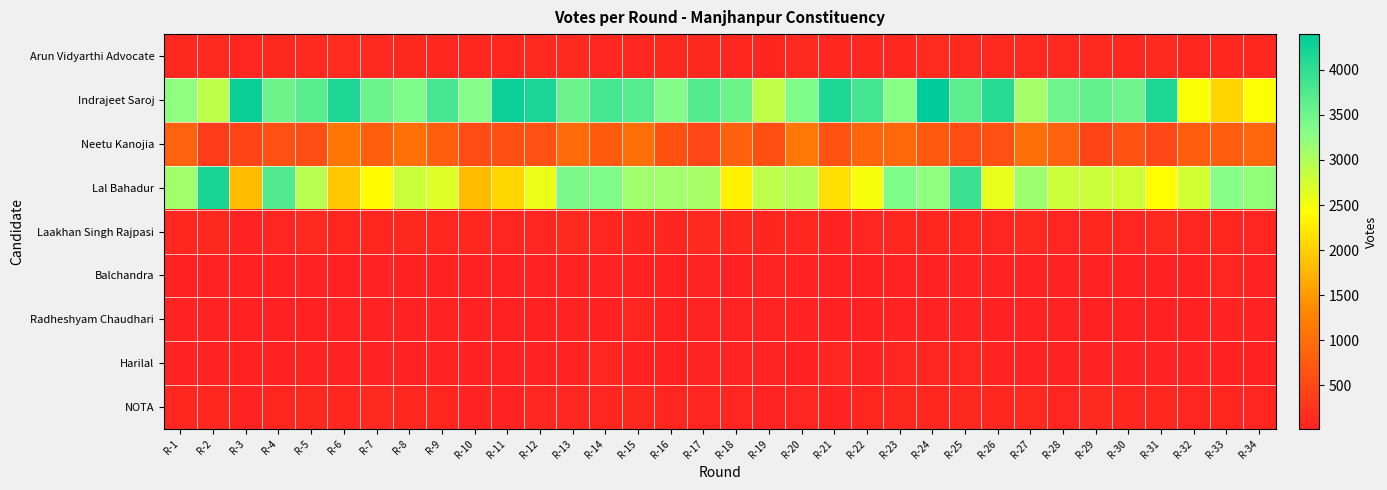

Reading left to right, transcribe all the data shown in this chart.

Arun Vidyarthi Advocate: R-1=102	R-2=117	R-3=67	R-4=100	R-5=127	R-6=139	R-7=110	R-8=107	R-9=89	R-10=90	R-11=74	R-12=121	R-13=115	R-14=88	R-15=92	R-16=101	R-17=103	R-18=90	R-19=77	R-20=110	R-21=87	R-22=94	R-23=90	R-24=136	R-25=112	R-26=120	R-27=119	R-28=120	R-29=117	R-30=93	R-31=126	R-32=95	R-33=91	R-34=91
Indrajeet Saroj: R-1=3249	R-2=2900	R-3=4315	R-4=3518	R-5=3671	R-6=4148	R-7=3524	R-8=3378	R-9=3818	R-10=3323	R-11=4289	R-12=4176	R-13=3517	R-14=3820	R-15=3696	R-16=3333	R-17=3719	R-18=3518	R-19=2884	R-20=3371	R-21=4150	R-22=3857	R-23=3298	R-24=4397	R-25=3648	R-26=4081	R-27=3085	R-28=3513	R-29=3607	R-30=3495	R-31=4150	R-32=2449	R-33=2031	R-34=2444
Neetu Kanojia: R-1=852	R-2=361	R-3=478	R-4=626	R-5=590	R-6=1109	R-7=811	R-8=1030	R-9=803	R-10=554	R-11=602	R-12=629	R-13=956	R-14=767	R-15=1011	R-16=642	R-17=495	R-18=831	R-19=620	R-20=1132	R-21=622	R-22=901	R-23=942	R-24=725	R-25=573	R-26=622	R-27=1023	R-28=838	R-29=468	R-30=623	R-31=519	R-32=783	R-33=791	R-34=907
Lal Bahadur: R-1=3118	R-2=4194	R-3=1812	R-4=3732	R-5=2944	R-6=1924	R-7=2392	R-8=2806	R-9=2671	R-10=1805	R-11=2054	R-12=2571	R-13=3400	R-14=3364	R-15=3123	R-16=3117	R-17=3071	R-18=2307	R-19=2905	R-20=2971	R-21=2134	R-22=2486	R-23=3375	R-24=3244	R-25=3920	R-26=2602	R-27=3131	R-28=2799	R-29=2788	R-30=2770	R-31=2411	R-32=2746	R-33=3308	R-34=3216
Laakhan Singh Rajpasi: R-1=87	R-2=106	R-3=48	R-4=73	R-5=120	R-6=81	R-7=75	R-8=103	R-9=89	R-10=92	R-11=58	R-12=59	R-13=112	R-14=76	R-15=74	R-16=79	R-17=116	R-18=101	R-19=79	R-20=88	R-21=44	R-22=70	R-23=88	R-24=74	R-25=81	R-26=71	R-27=115	R-28=57	R-29=77	R-30=59	R-31=117	R-32=60	R-33=78	R-34=68
Balchandra: R-1=26	R-2=36	R-3=17	R-4=24	R-5=35	R-6=30	R-7=42	R-8=27	R-9=27	R-10=19	R-11=14	R-12=41	R-13=34	R-14=35	R-15=28	R-16=31	R-17=35	R-18=27	R-19=36	R-20=32	R-21=25	R-22=30	R-23=40	R-24=38	R-25=43	R-26=34	R-27=50	R-28=35	R-29=44	R-30=25	R-31=28	R-32=25	R-33=62	R-34=33
Radheshyam Chaudhari: R-1=41	R-2=40	R-3=20	R-4=16	R-5=26	R-6=44	R-7=40	R-8=40	R-9=34	R-10=20	R-11=18	R-12=30	R-13=56	R-14=23	R-15=62	R-16=25	R-17=32	R-18=44	R-19=33	R-20=42	R-21=20	R-22=31	R-23=41	R-24=44	R-25=34	R-26=20	R-27=45	R-28=35	R-29=30	R-30=25	R-31=24	R-32=20	R-33=49	R-34=42
Harilal: R-1=45	R-2=48	R-3=26	R-4=20	R-5=37	R-6=50	R-7=45	R-8=42	R-9=37	R-10=22	R-11=22	R-12=47	R-13=50	R-14=61	R-15=31	R-16=31	R-17=47	R-18=36	R-19=33	R-20=27	R-21=57	R-22=40	R-23=59	R-24=64	R-25=64	R-26=38	R-27=51	R-28=36	R-29=38	R-30=52	R-31=51	R-32=49	R-33=26	R-34=27
NOTA: R-1=91	R-2=86	R-3=39	R-4=78	R-5=100	R-6=97	R-7=115	R-8=83	R-9=81	R-10=54	R-11=45	R-12=86	R-13=95	R-14=79	R-15=108	R-16=82	R-17=66	R-18=69	R-19=56	R-20=71	R-21=53	R-22=79	R-23=107	R-24=99	R-25=101	R-26=90	R-27=125	R-28=72	R-29=117	R-30=87	R-31=90	R-32=59	R-33=78	R-34=68